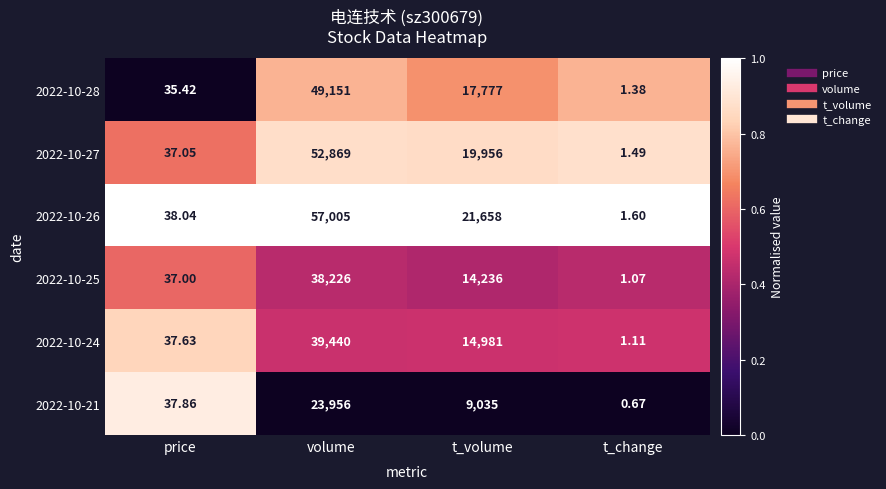

How many data points does each series have?

4